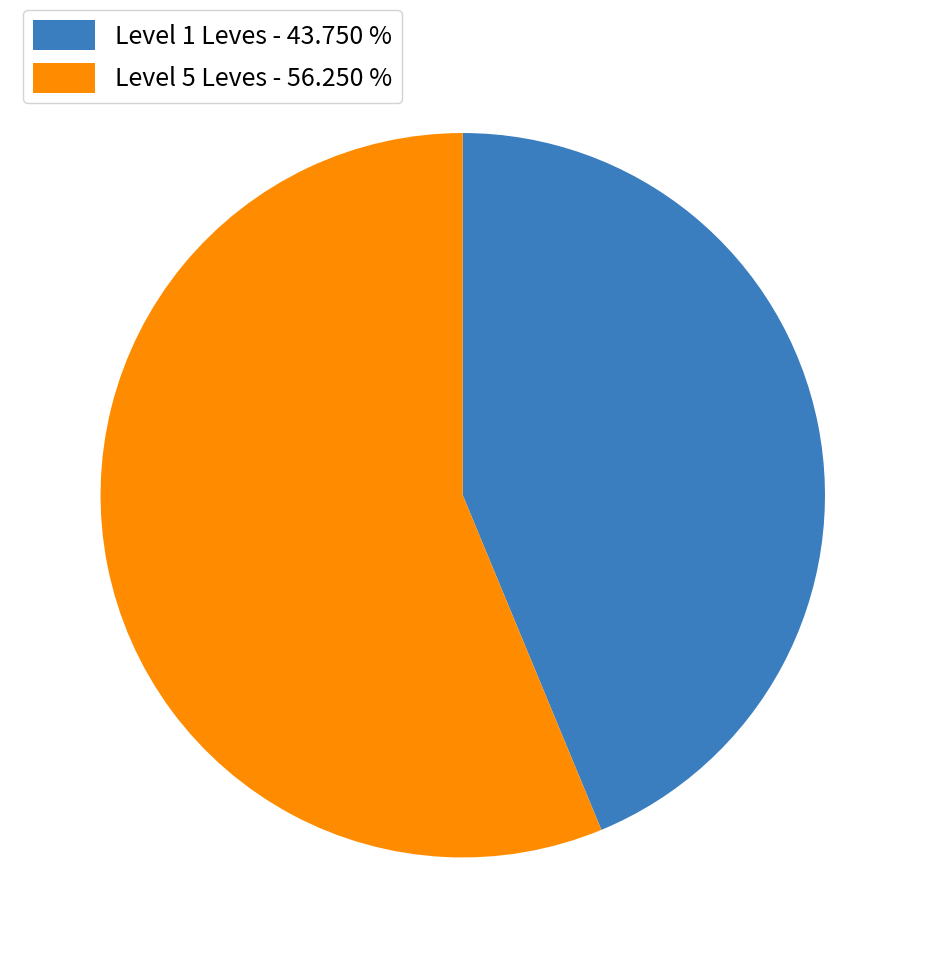

How many segments does this pie chart have?

2